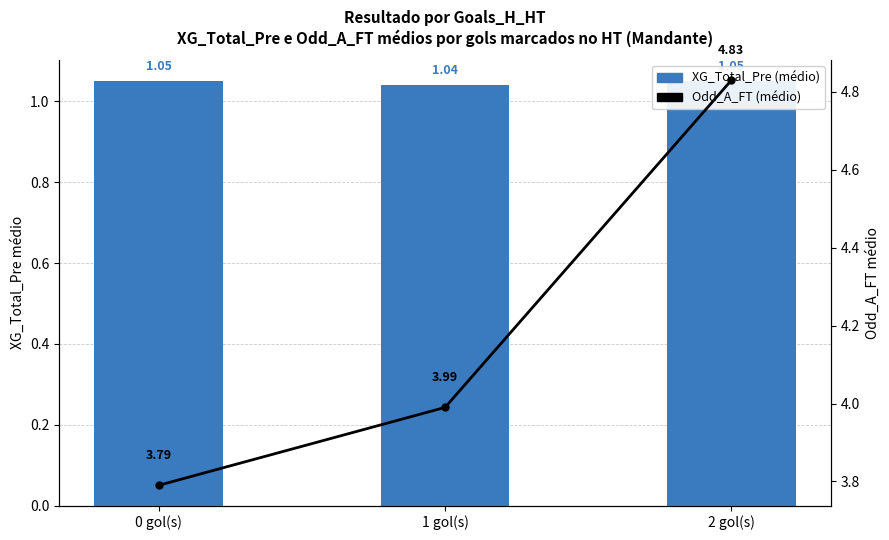

How many XG_Total_Pre (médio) values are between 1 and 2?

3